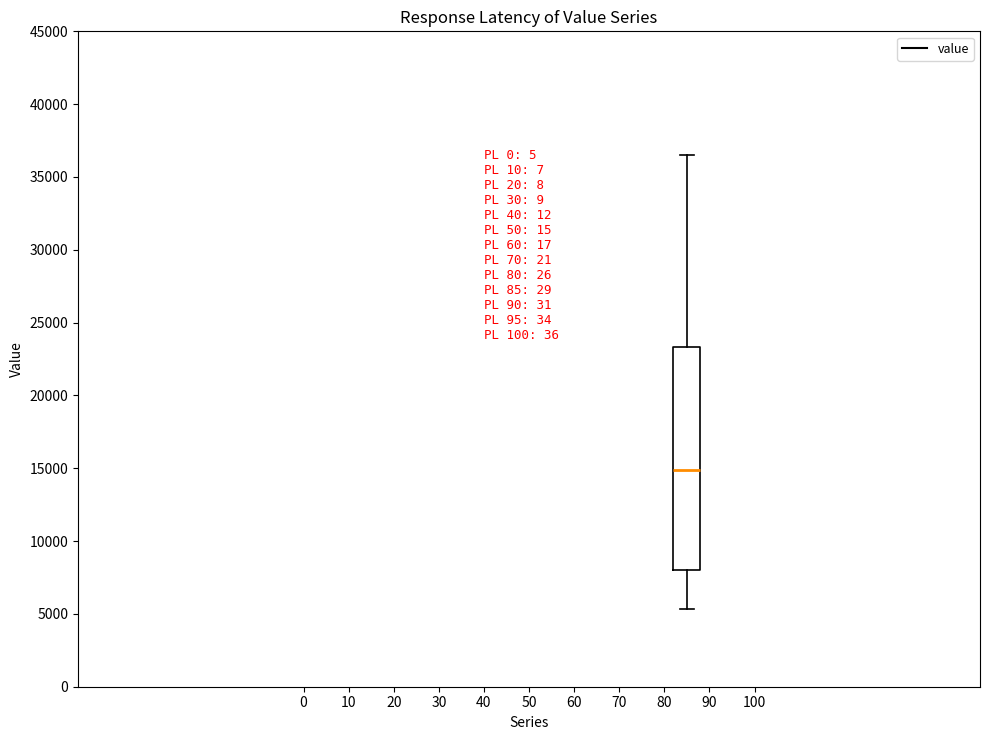

Where does the lower whisker of the box end on the y-axis? The values are not printed on the chart, so give them approximately, as read against the axis.

5500